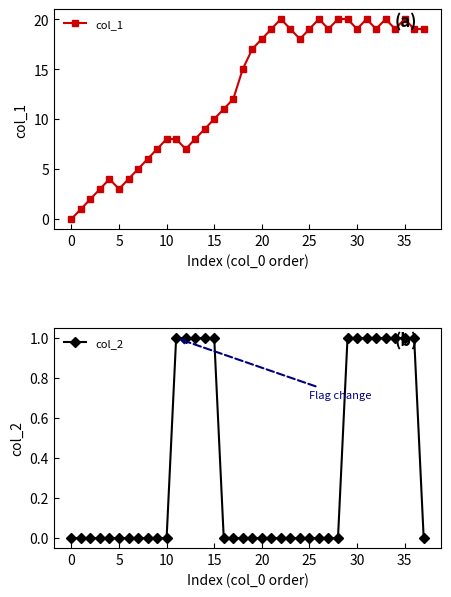

Reading left to right, list all the values displayed in this chart.

col_1: 0	1	2	3	4	3	4	5	6	7	8	8	7	8	9	10	11	12	15	17	18	19	20	19	18	19	20	19	20	20	19	20	19	20	19	20	19	19
col_2: 0	0	0	0	0	0	0	0	0	0	0	1	1	1	1	1	0	0	0	0	0	0	0	0	0	0	0	0	0	1	1	1	1	1	1	1	1	0